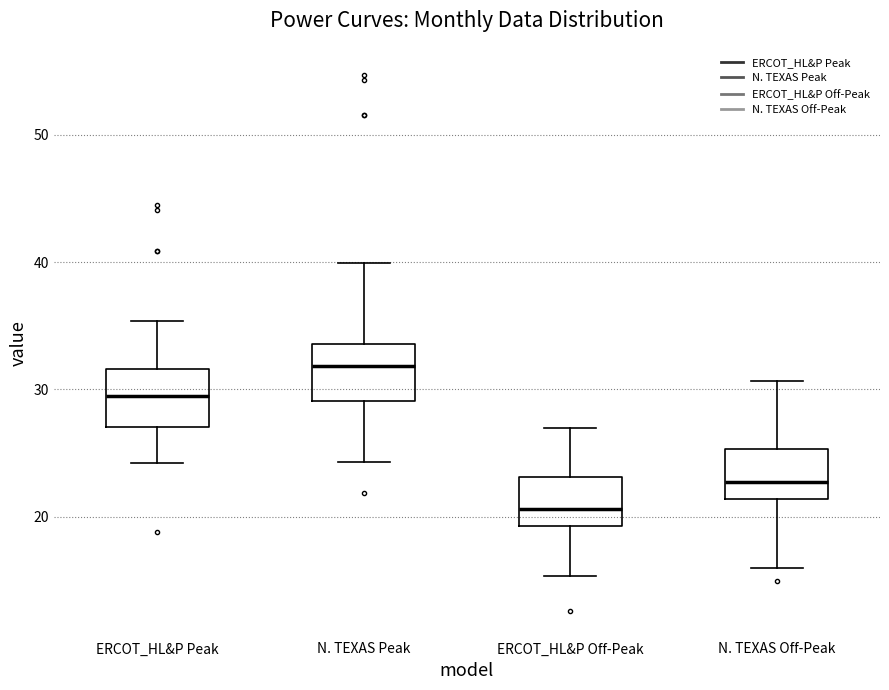

Reading left to right, read every box against the y-axis: the position of its median line, the range the box covers, and the ends of its whiskers. The values are not printed on the chart, so give them approximately, as read against the axis.

ERCOT_HL&P Peak: median 29, box 27 to 32, whiskers 24 to 35
N. TEXAS Peak: median 32, box 29 to 34, whiskers 24 to 40
ERCOT_HL&P Off-Peak: median 21, box 19 to 23, whiskers 15 to 27
N. TEXAS Off-Peak: median 23, box 21 to 25, whiskers 16 to 31